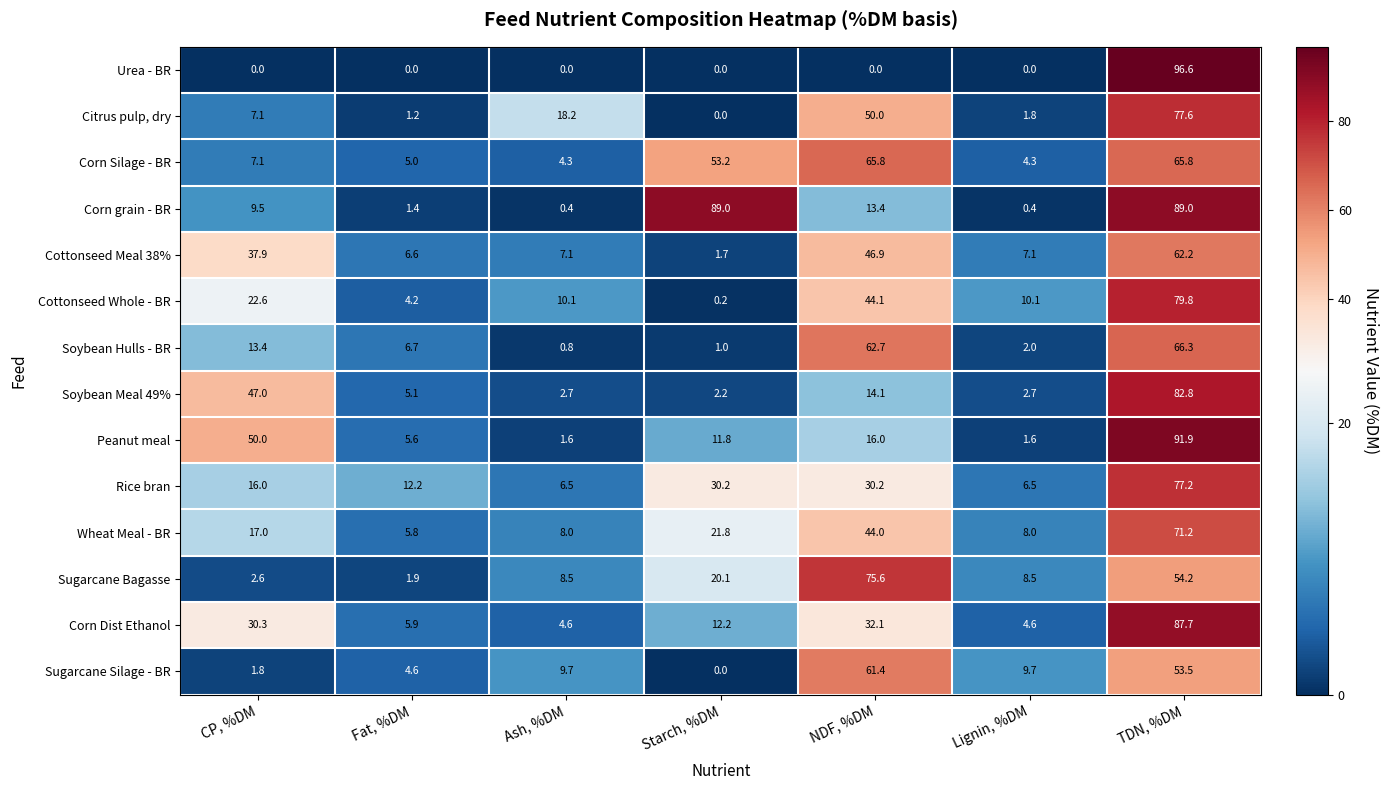

What is the difference between the Corn grain - BR values at Starch, %DM and Fat, %DM?

87.6